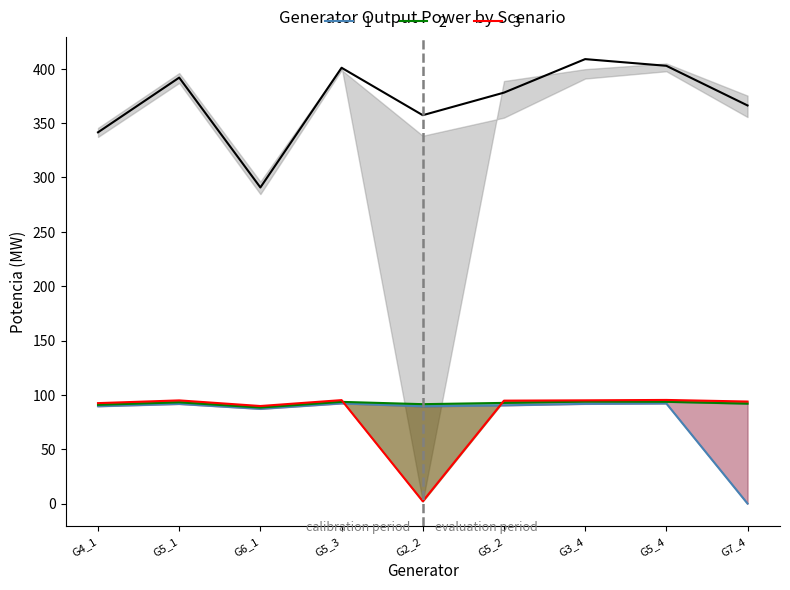

Is it true that Potencia_peak equals 338.3 at G2_2?

True